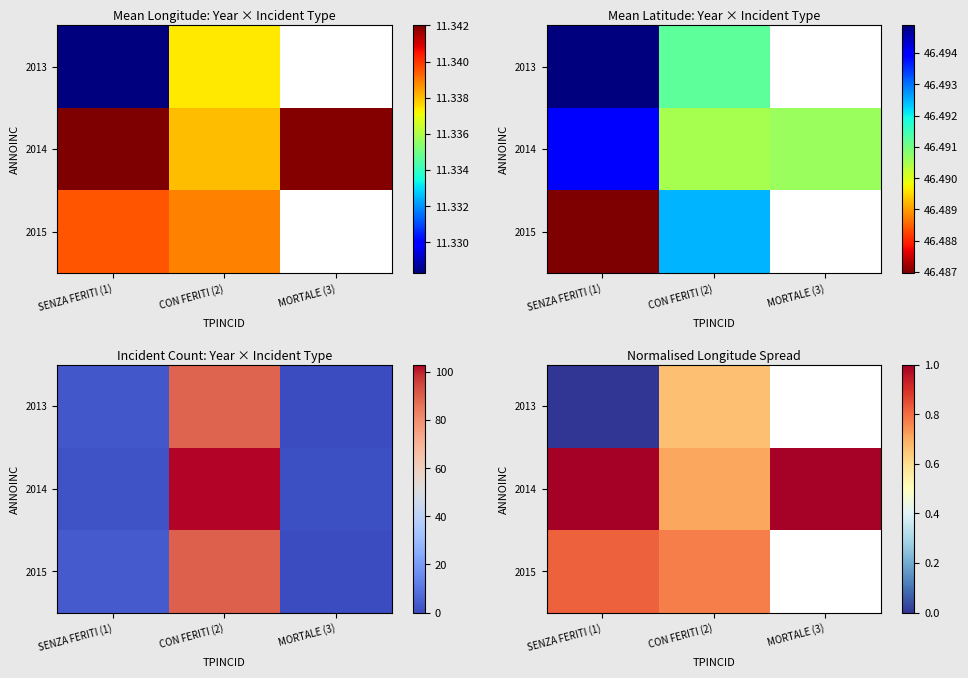

What is the highest value of the 2014 series?

1.0